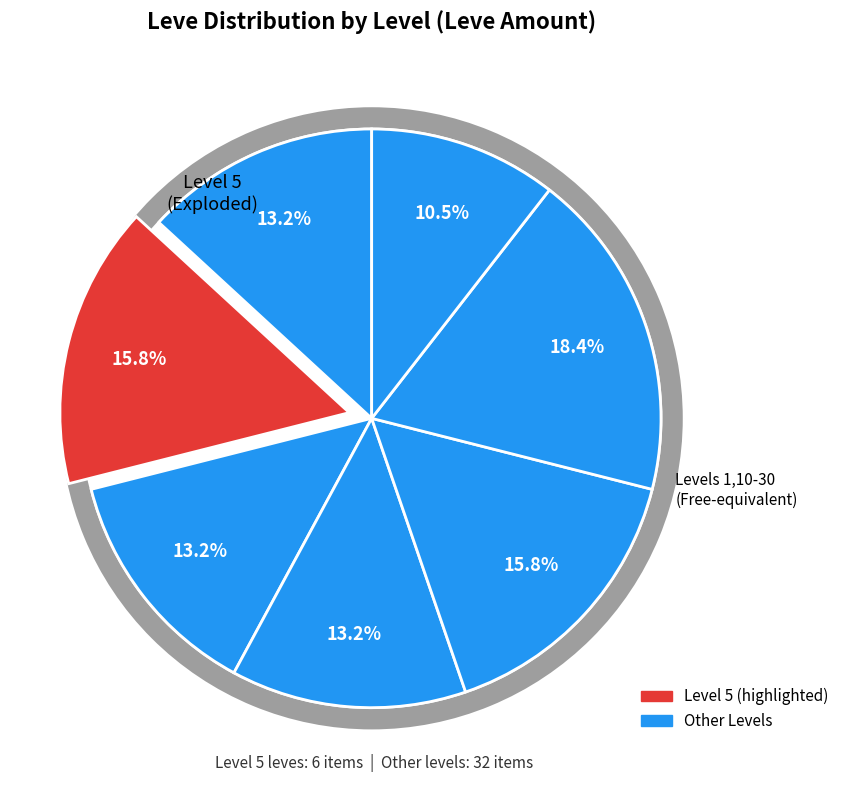

What percentage do Level 30 and Level 5 together represent?

26.3%